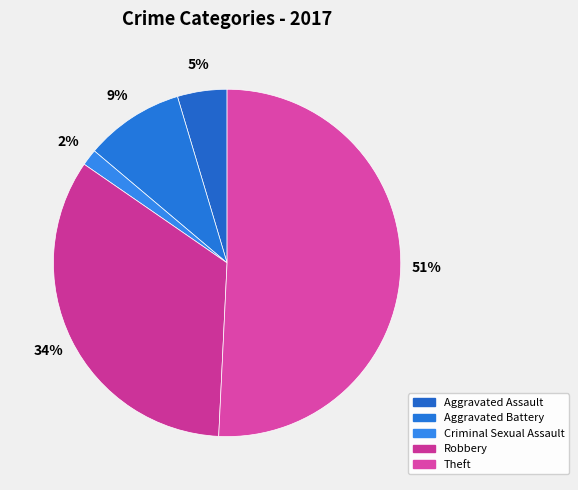

Count the number of slices in the pie.

5